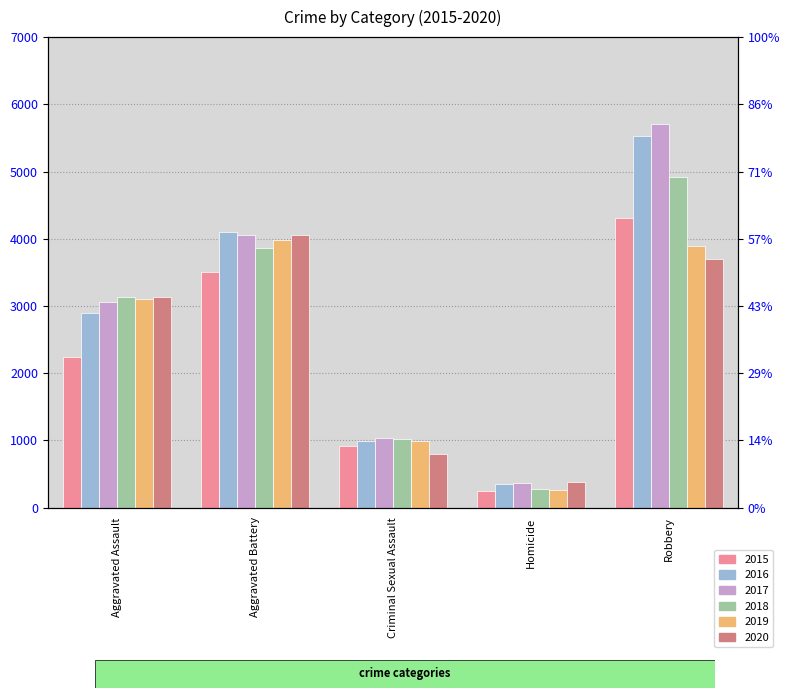

What is the sum of all 2018 values?

13216